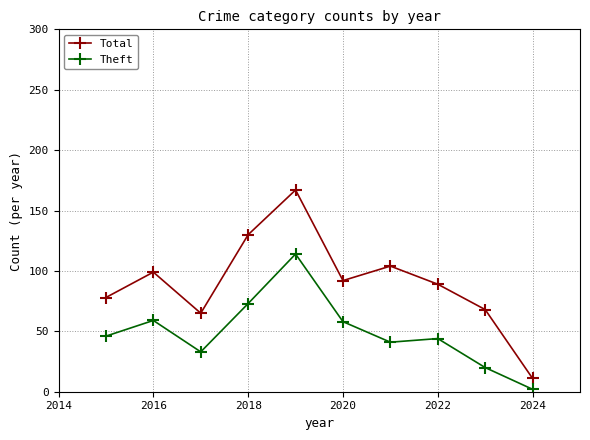

What is the highest value of the Total series?

167